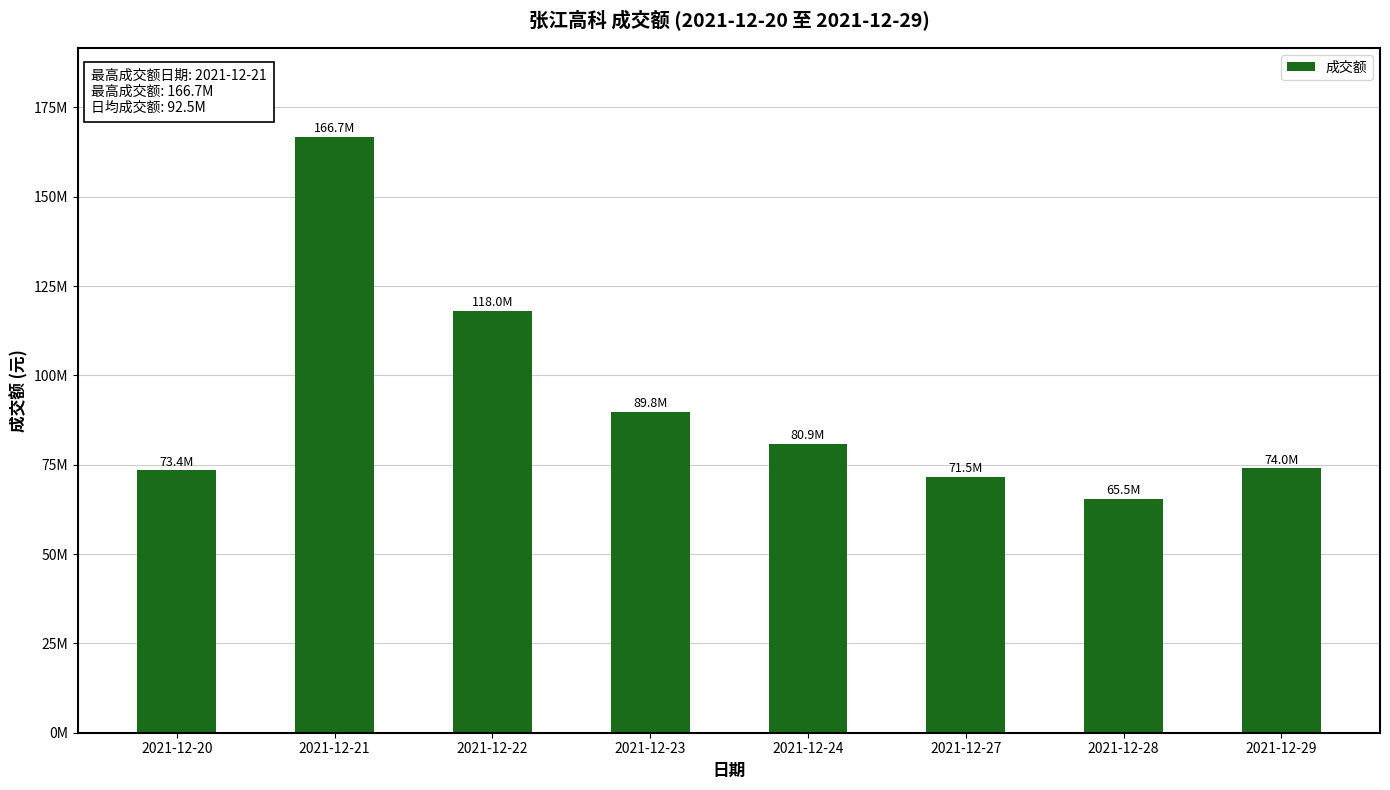

What is the difference between the maximum and minimum values?

101119294